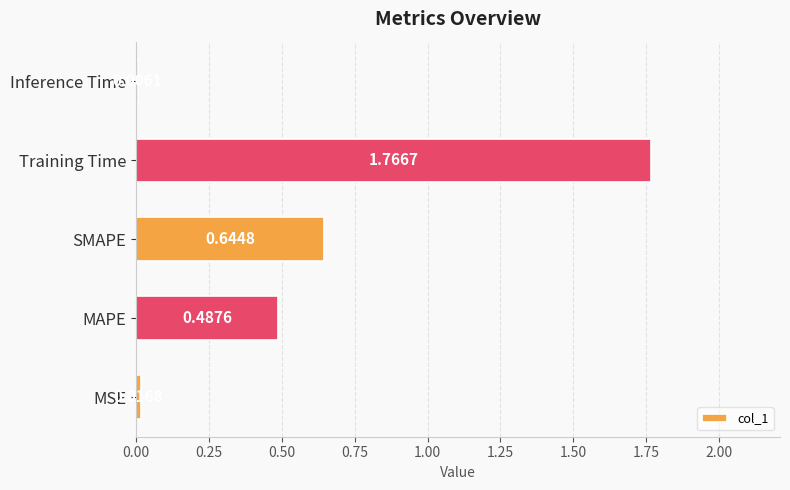

Where is the data nearest to the value 0?

Inference Time